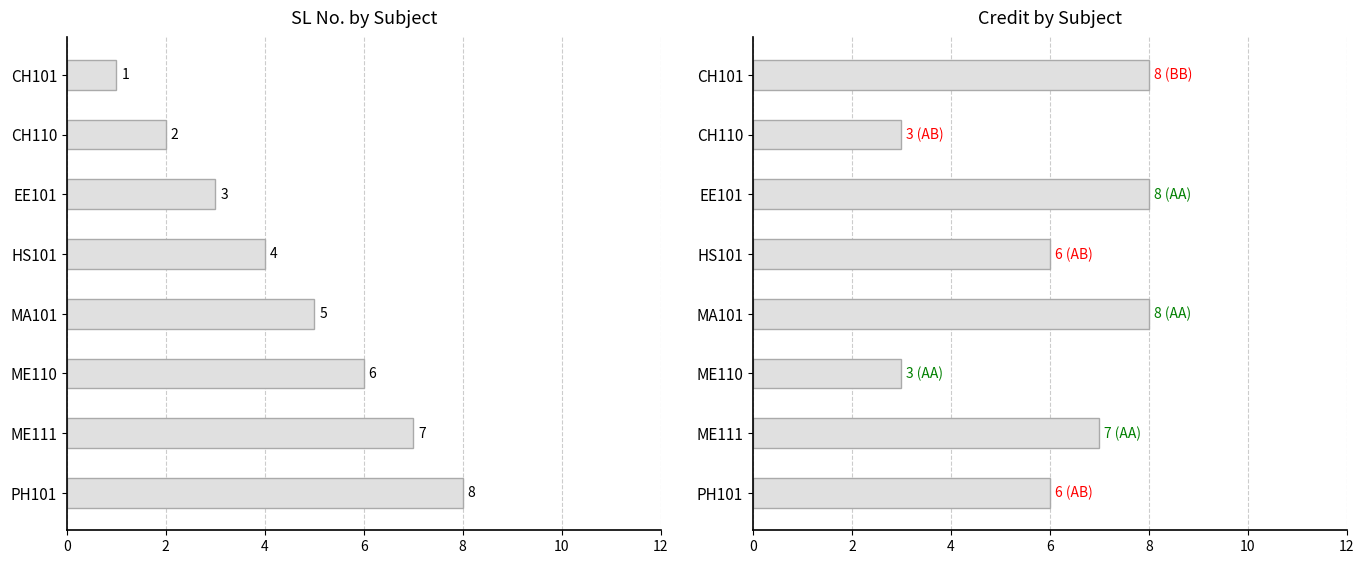

List the series in order of their peak value, highest first.

SL No., Credit